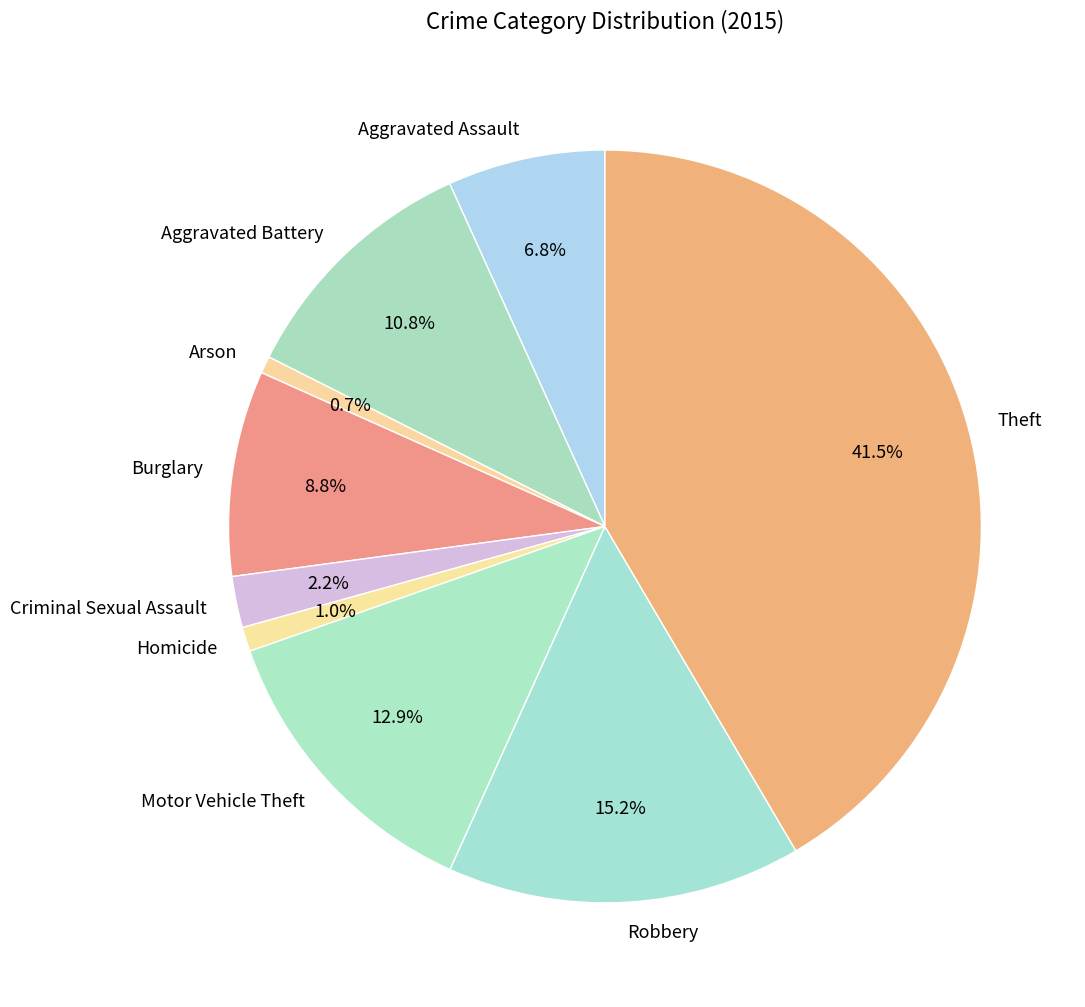

Which has a higher value, Robbery or Aggravated Assault?

Robbery